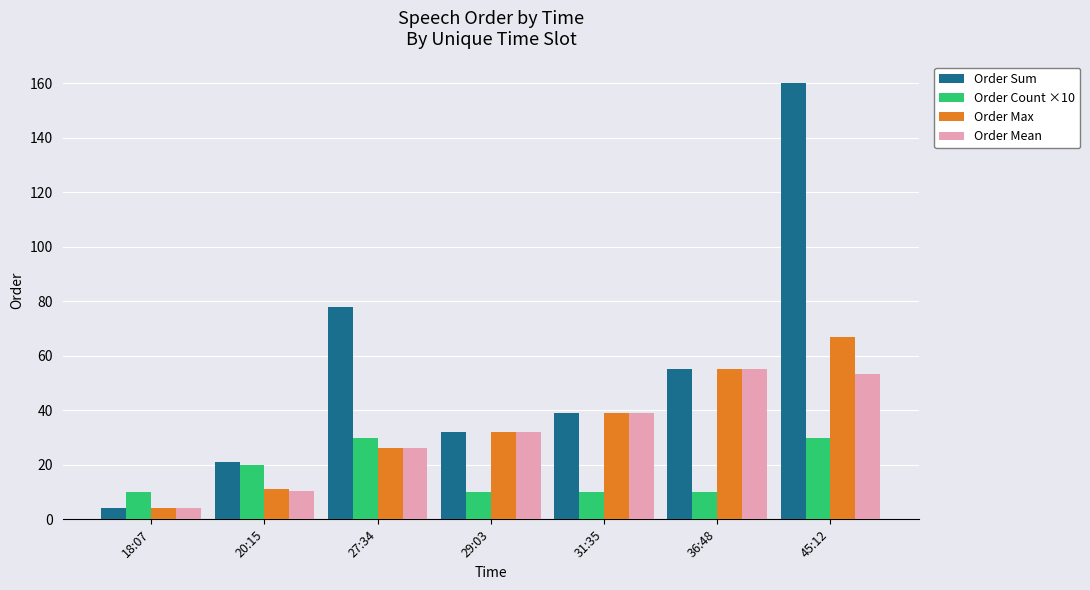

Reading left to right, extract all data points from this chart.

Order Sum: 18:07=4.0	20:15=21.0	27:34=78.0	29:03=32.0	31:35=39.0	36:48=55.0	45:12=160.0
Order Count ×10: 18:07=10.0	20:15=20.0	27:34=30.0	29:03=10.0	31:35=10.0	36:48=10.0	45:12=30.0
Order Max: 18:07=4.0	20:15=11.0	27:34=26.0	29:03=32.0	31:35=39.0	36:48=55.0	45:12=67.0
Order Mean: 18:07=4.0	20:15=10.5	27:34=26.0	29:03=32.0	31:35=39.0	36:48=55.0	45:12=53.3